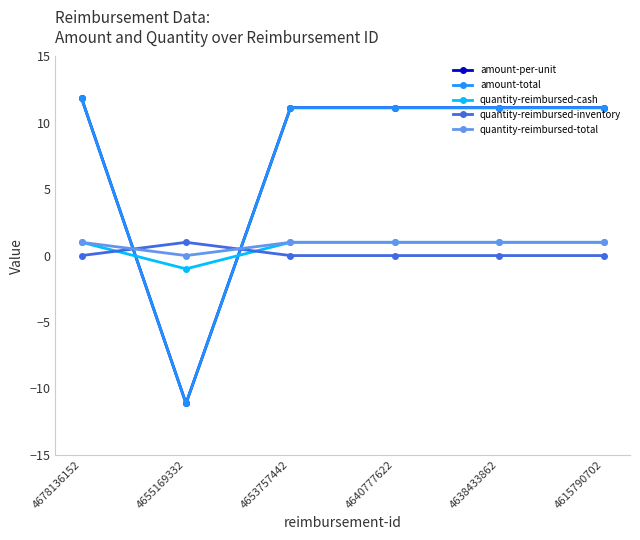

Rank the categories by quantity-reimbursed-total value from lowest to highest.

4655169332, 4678136152, 4653757442, 4640777622, 4638433862, 4615790702